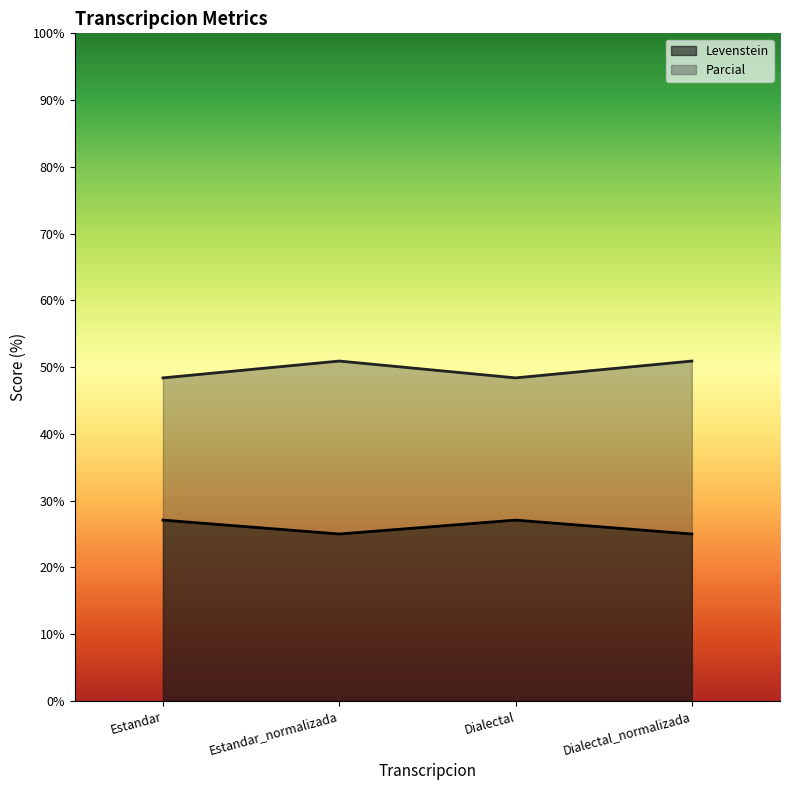

Which category has the lowest value in the Levenstein series?

Estandar_normalizada